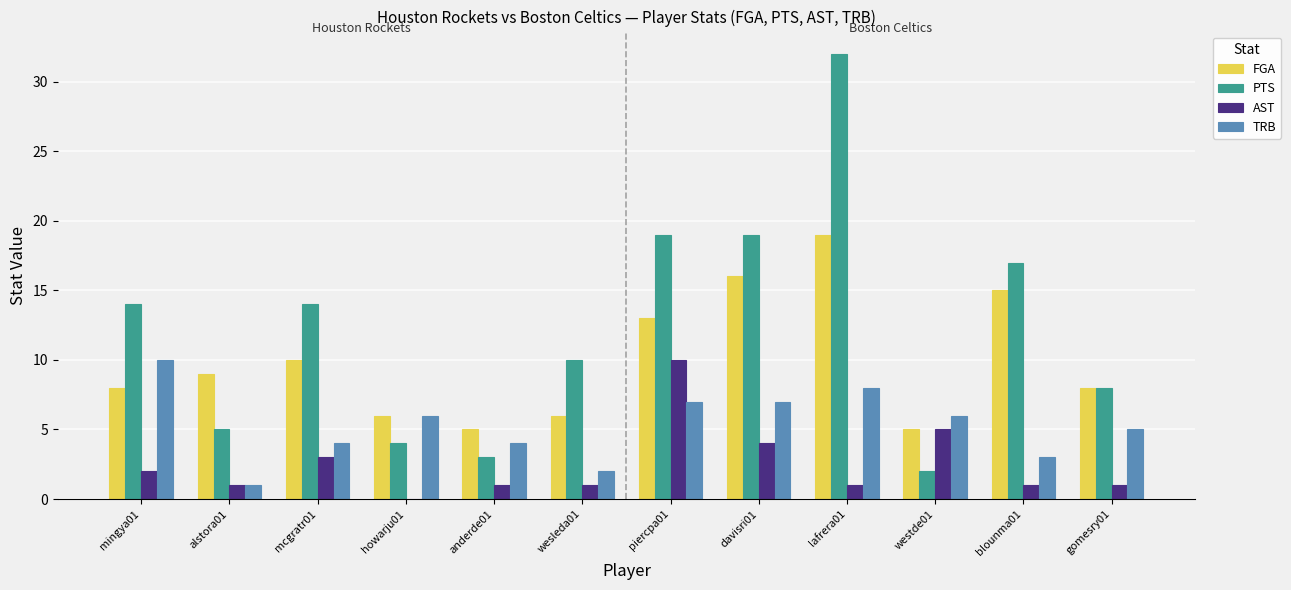

How many groups of bars are there?

12